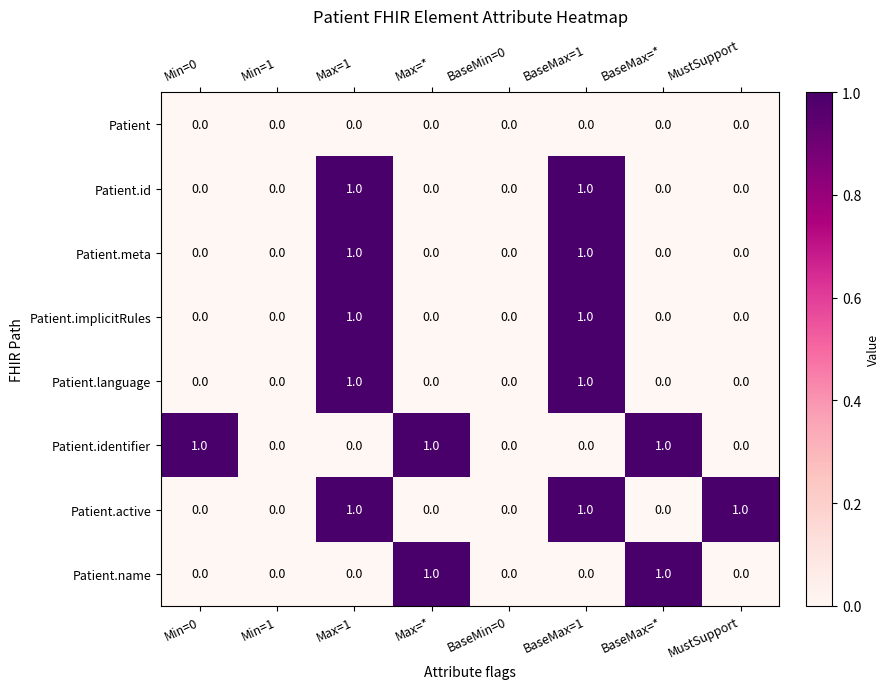

What is the total value across all series at BaseMax=1?

5